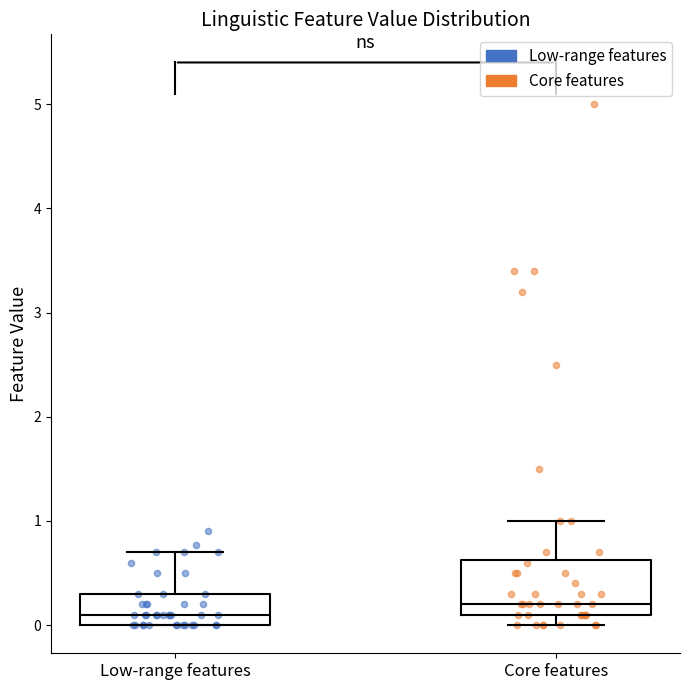

Reading left to right, read every box against the y-axis: the position of its median line, the range the box covers, and the ends of its whiskers. The values are not printed on the chart, so give them approximately, as read against the axis.

Low-range features: median 0.1, box 0.0 to 0.3, whiskers 0.0 to 0.7
Core features: median 0.2, box 0.1 to 0.6, whiskers 0.0 to 1.0